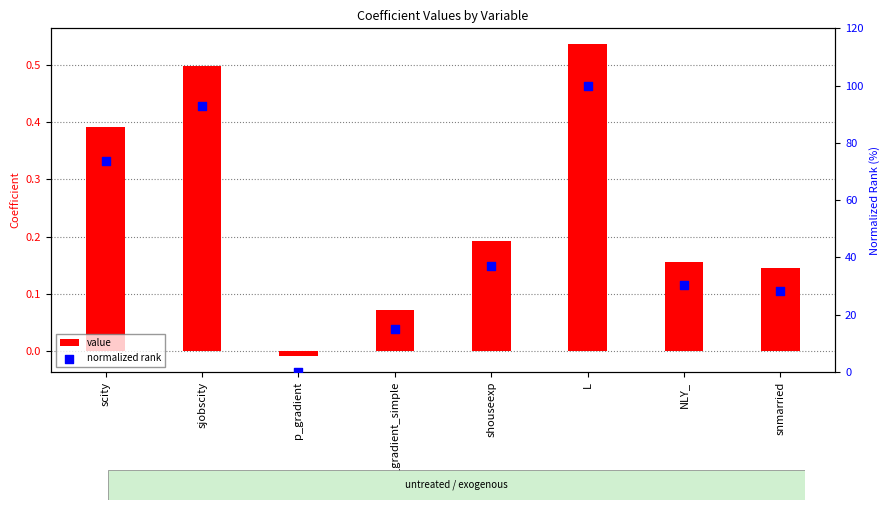

Which series has the largest total across all categories?

normalized rank